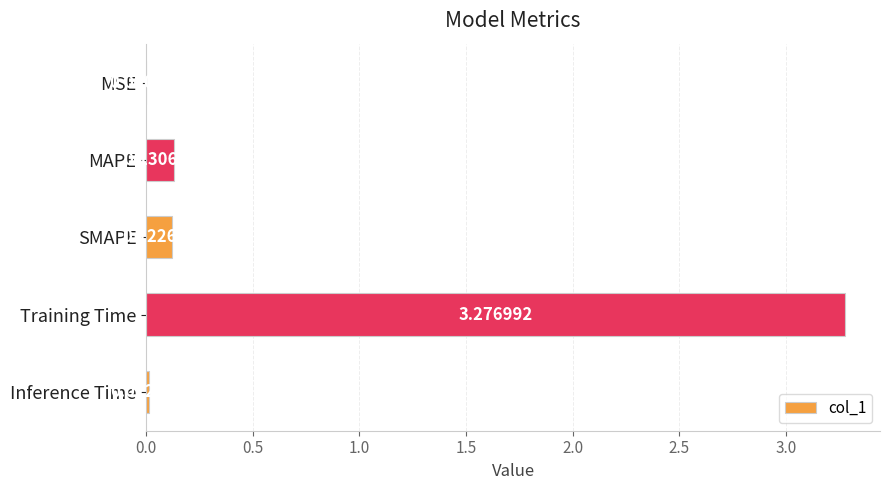

Which label corresponds to the largest value in the chart?

Training Time